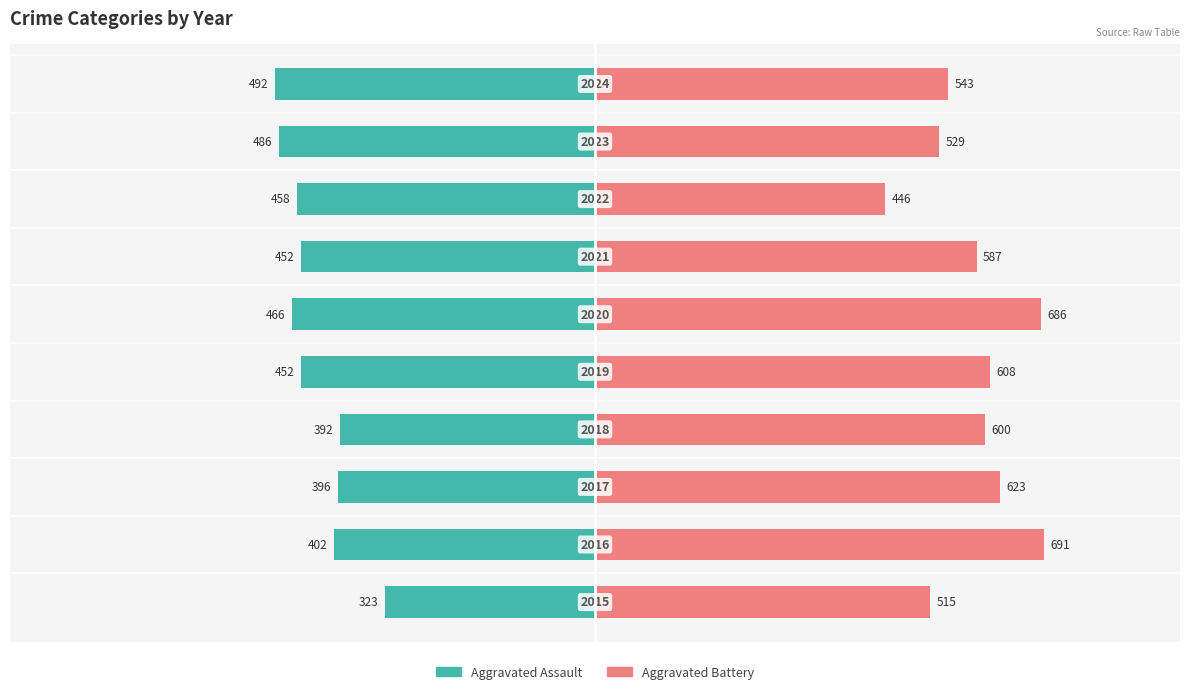

At 2, list the series in order from largest to smallest.

Aggravated Battery, Aggravated Assault